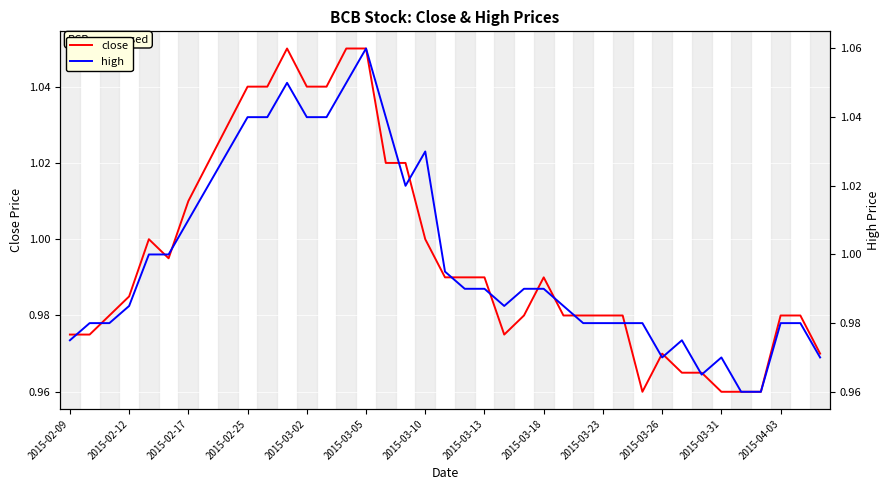

At 25, list the series in order from largest to smallest.

high, close